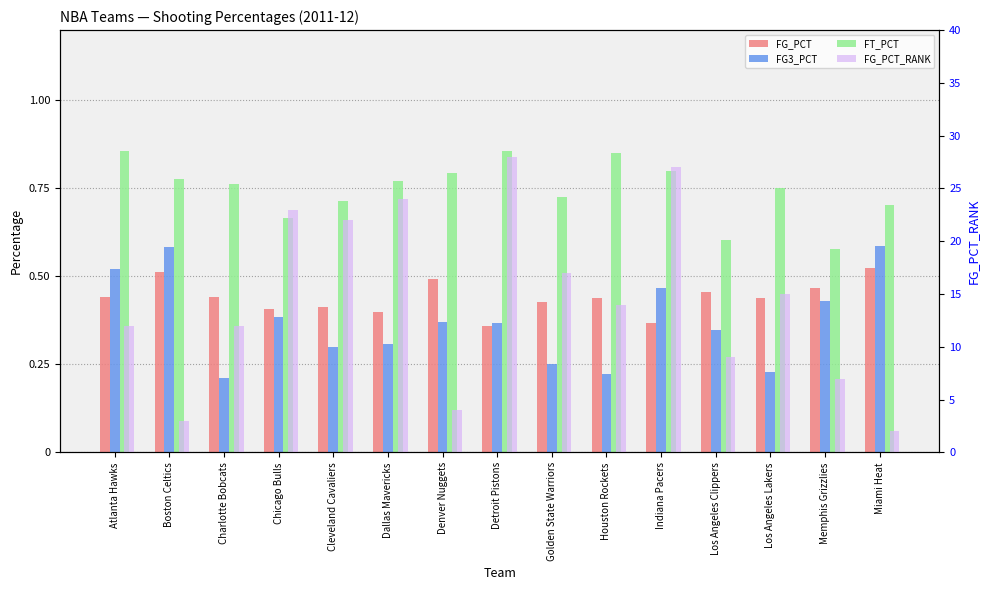

Where does the FG_PCT_RANK series first go above 14?

Chicago Bulls